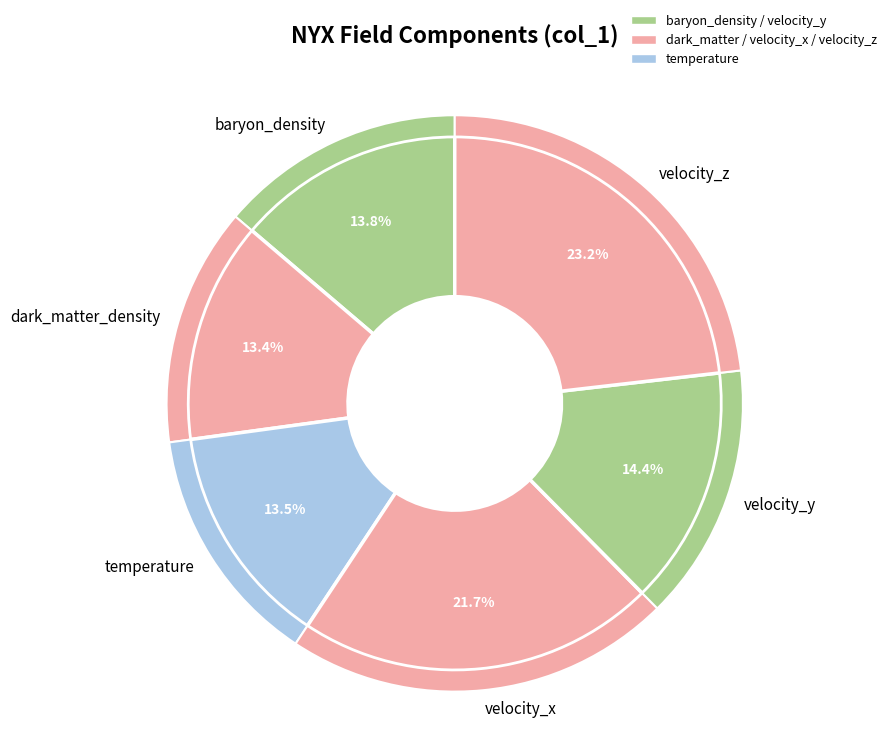

What portion of the pie excludes dark_matter_density?

86.6%